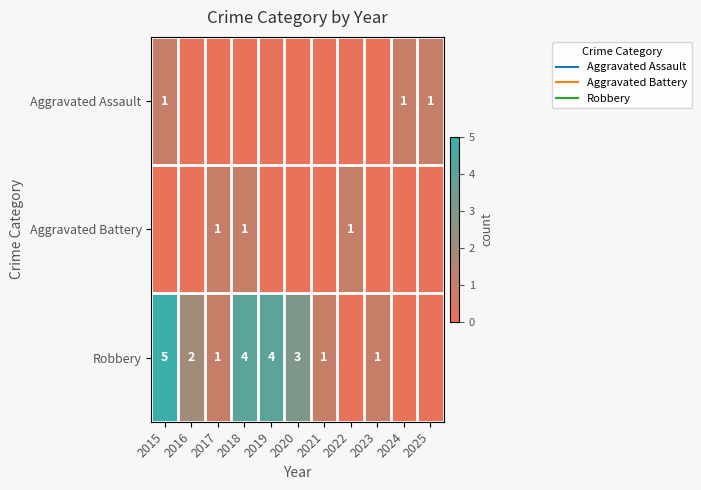

What is the maximum value shown in the chart?

5